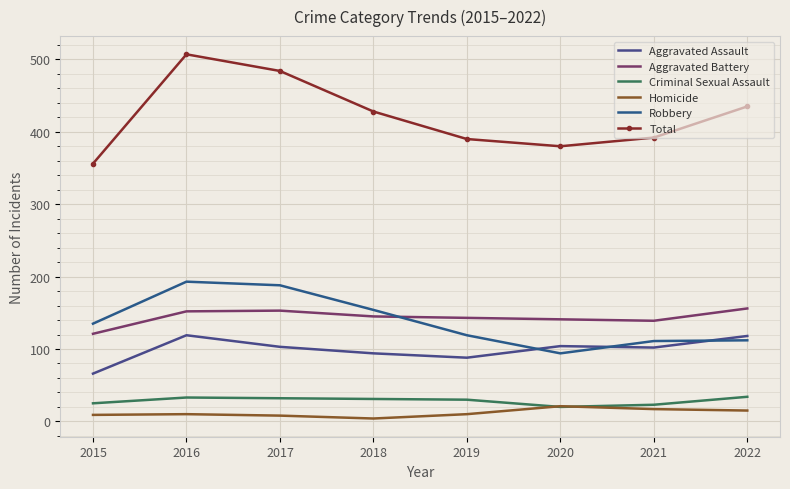

Is this an area chart (filled region under the line)?

No